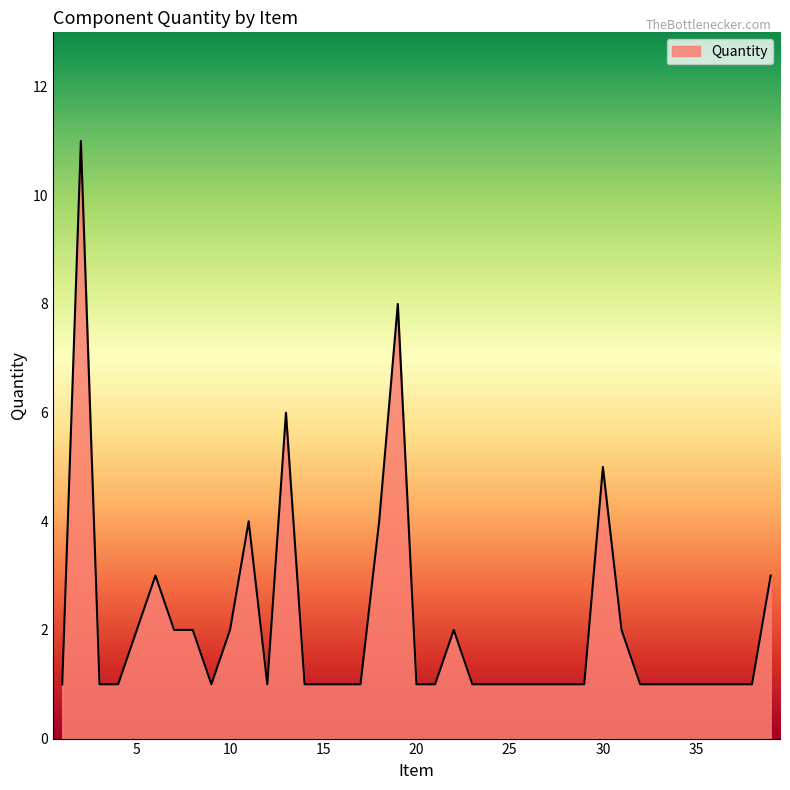

Which label corresponds to the smallest value in the chart?

1